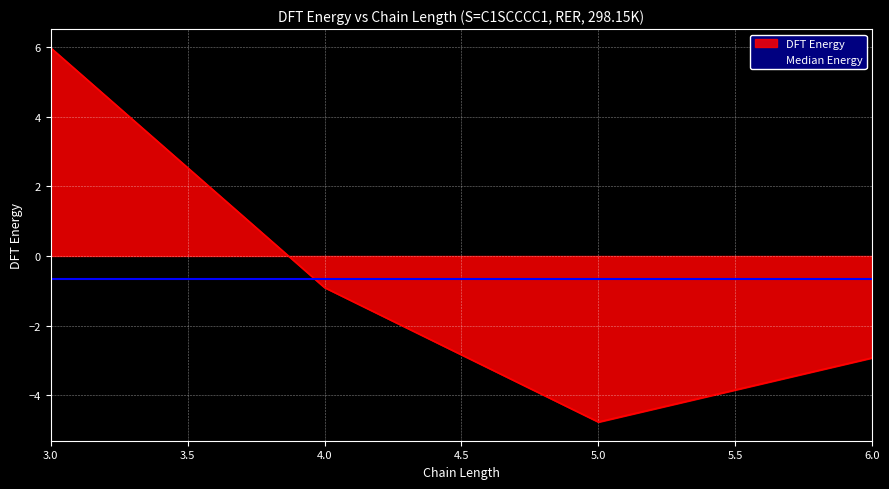

Reading right to left, list all the values displayed in this chart.

-2.9	-4.8	-0.9	6.0